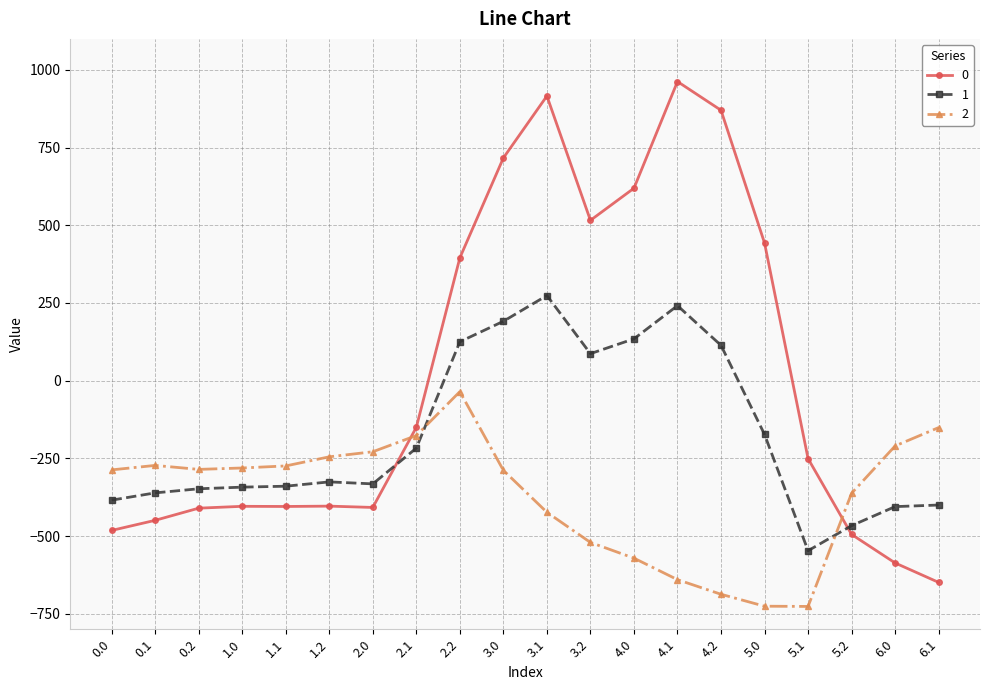

Which series ends up on top after the final intersection of 0 and 1?

1